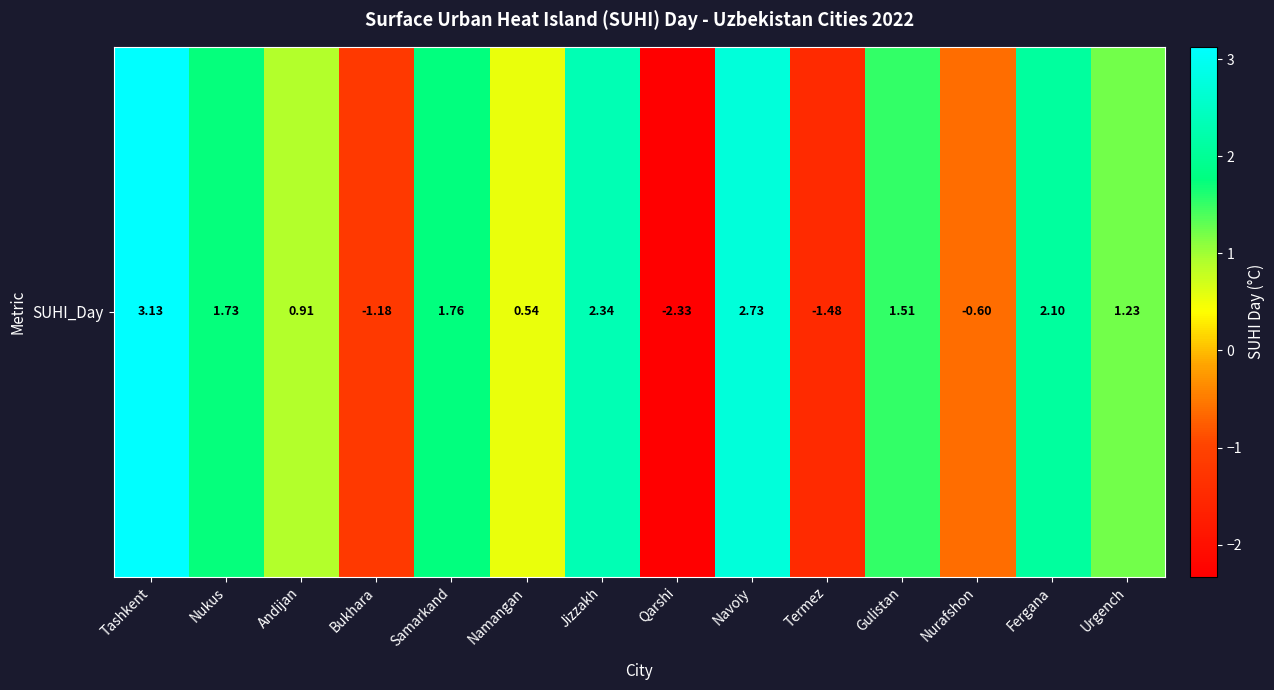

How many values are below zero?

4